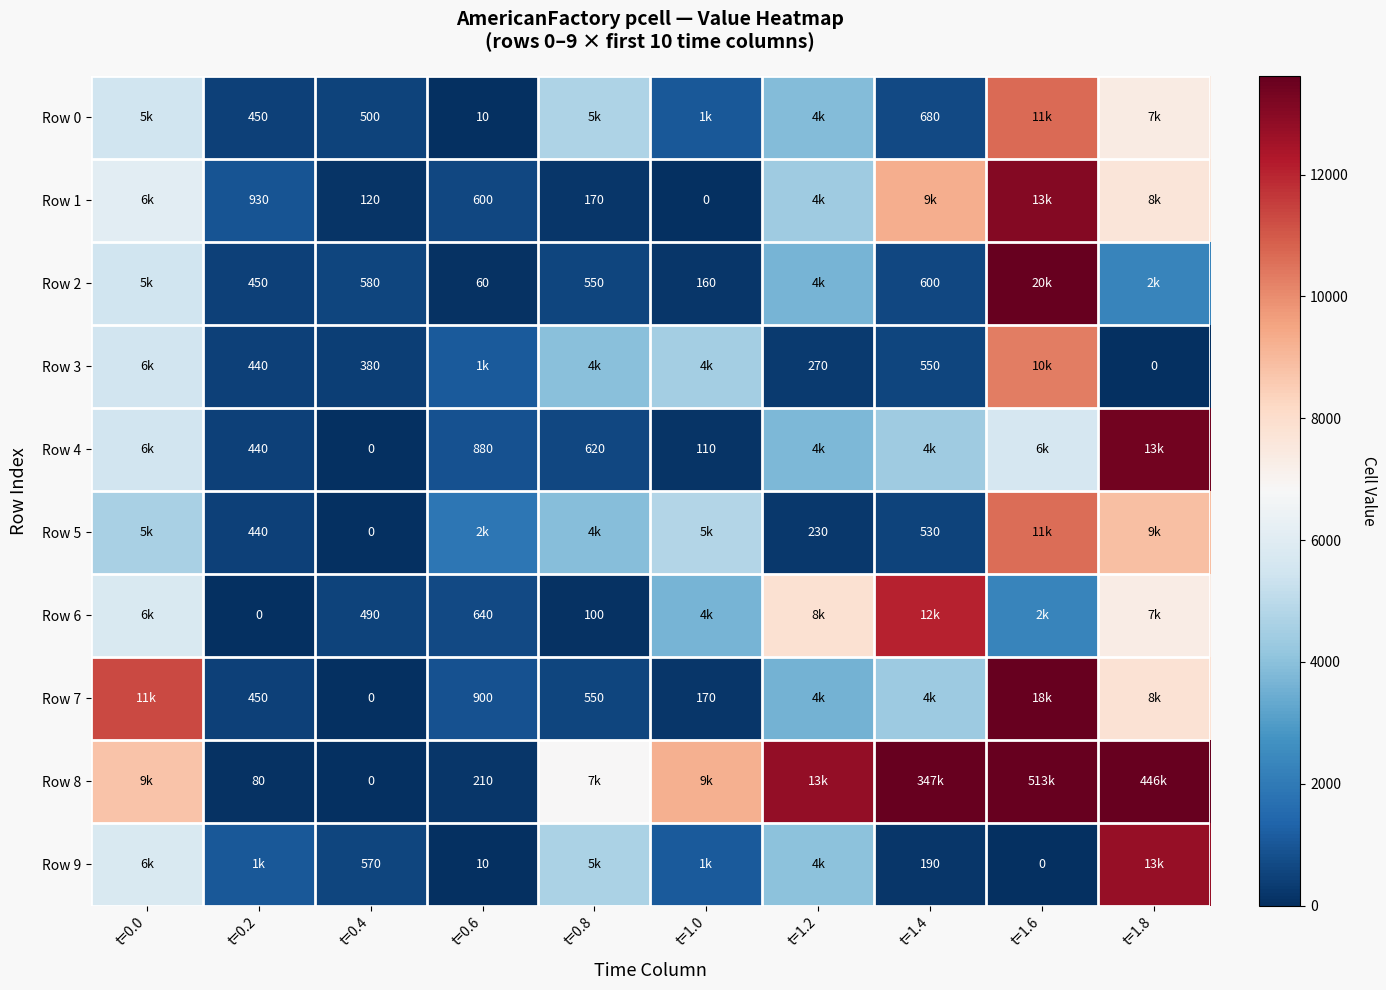

The value of Row 5 at t=0.2 is 440. True or false?

True